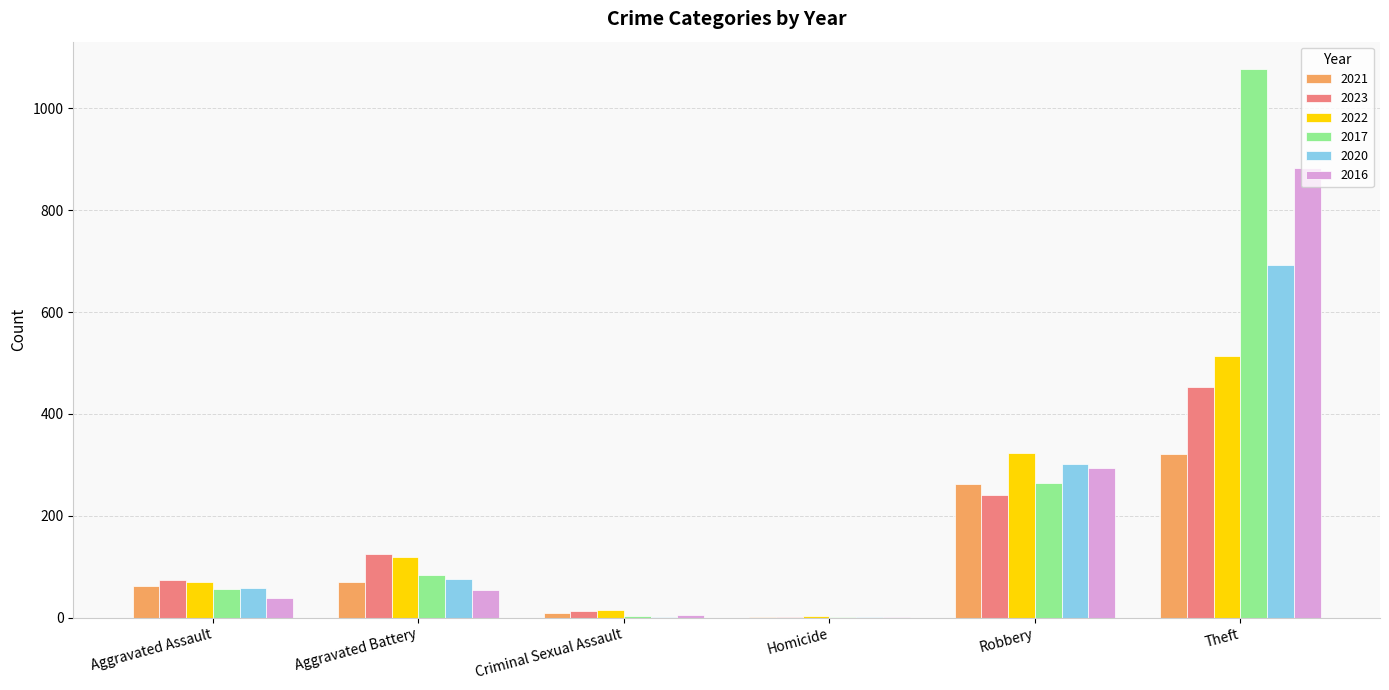

At which label is 2020 closest to 347?

Robbery